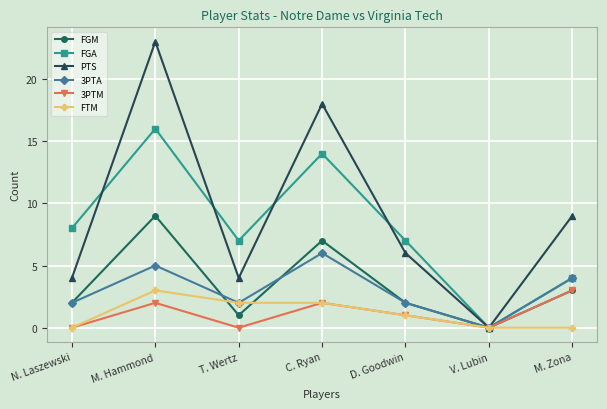

Which series changed the most between T. Wertz and V. Lubin?

FGA